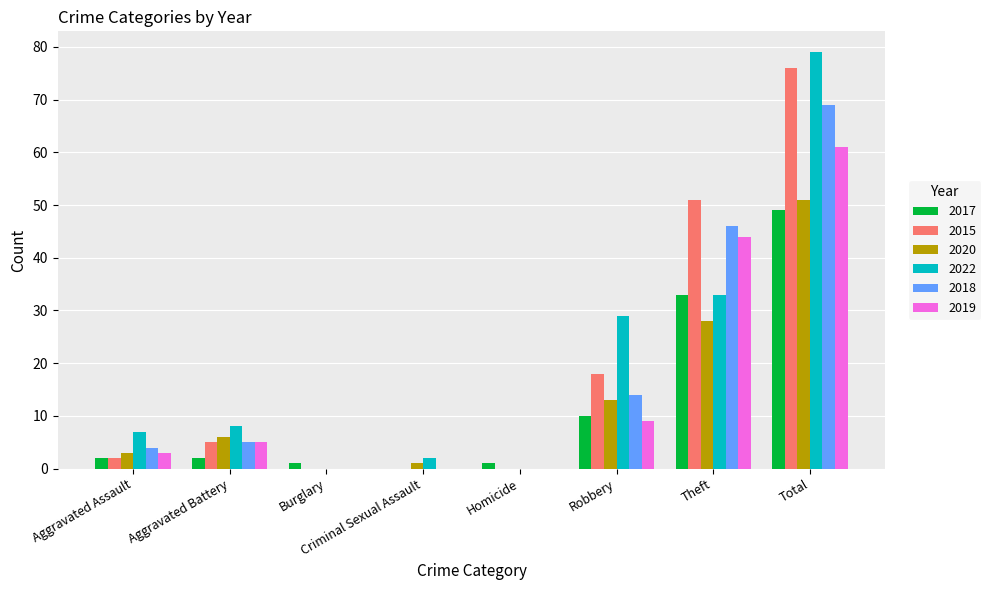

At which category is the sum across all series the highest?

Total